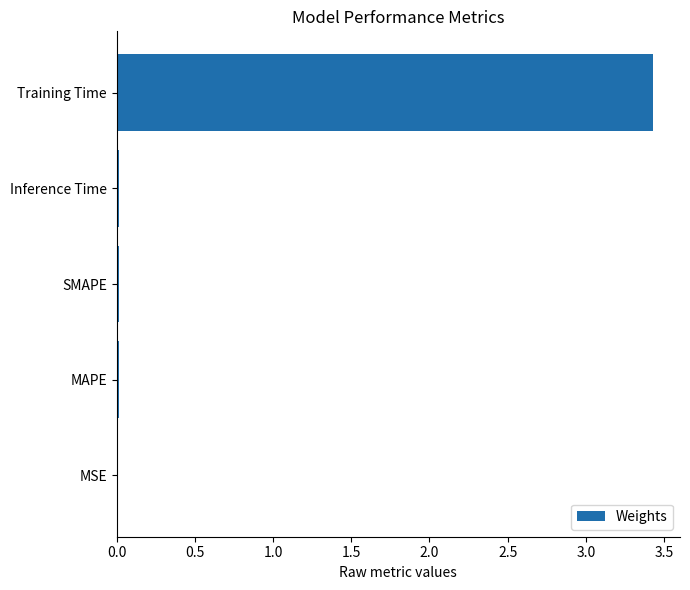

What is the sum of all values?

3.5